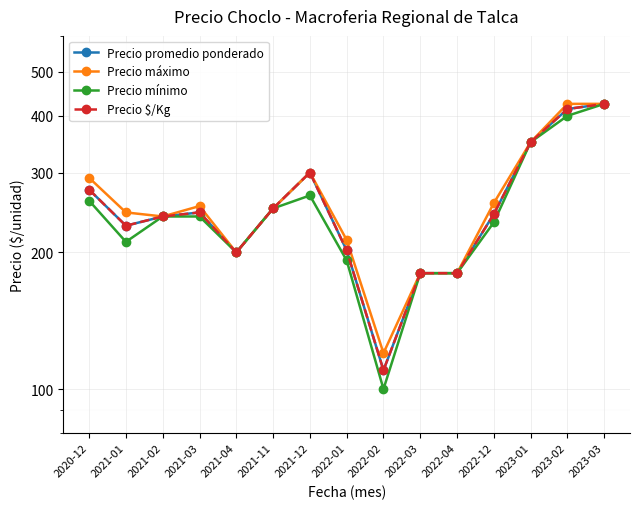

At which label does Precio máximo reach its peak?

2023-02